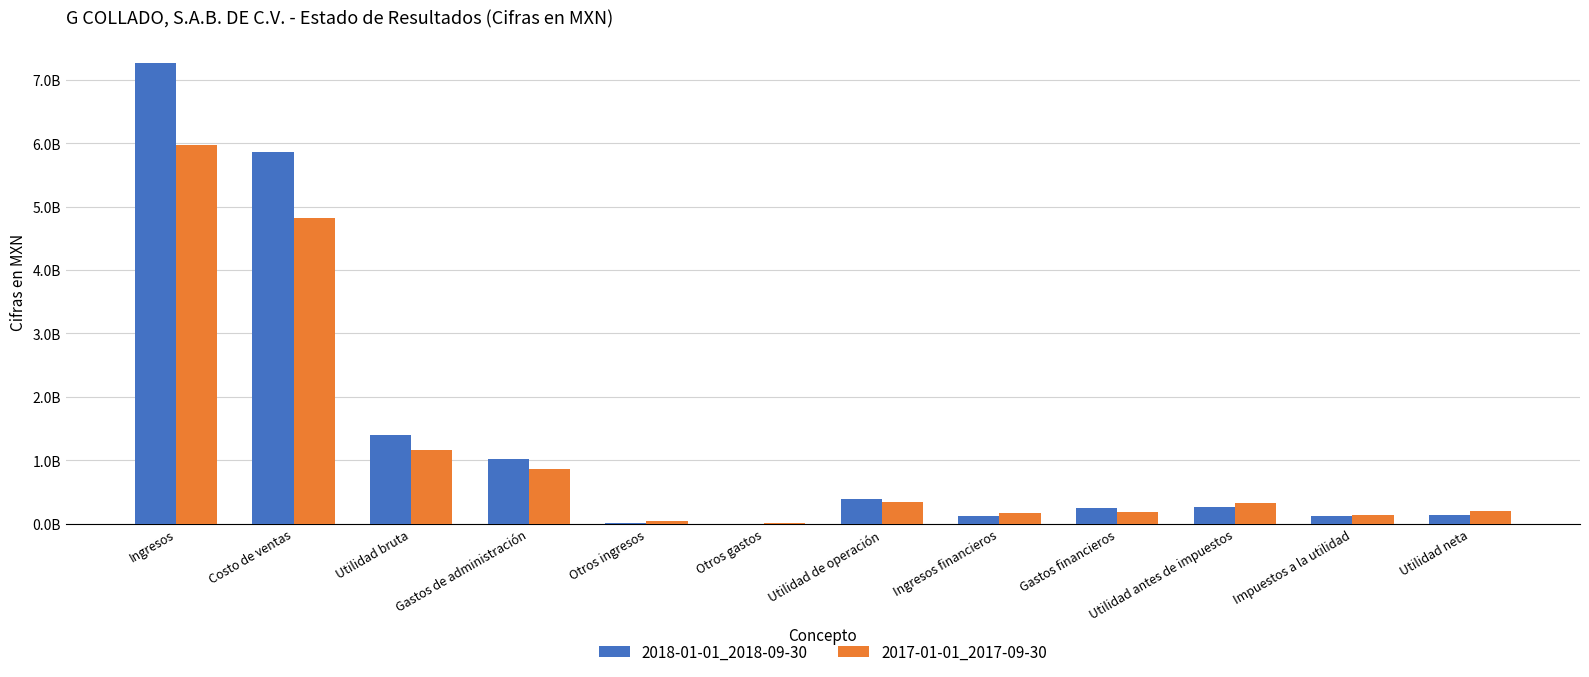

The 2017-01-01_2017-09-30 series shows 199604777 at Utilidad de operación. True or false?

False